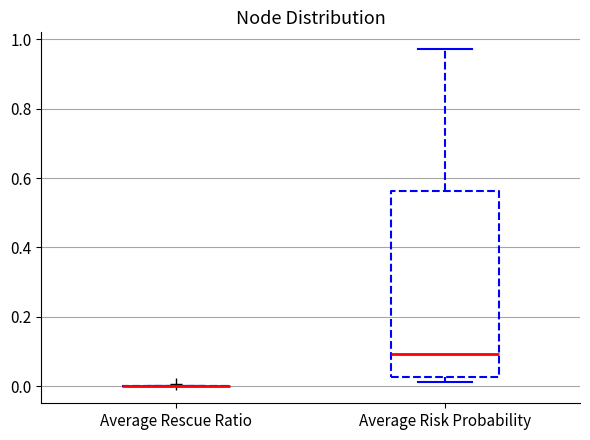

Reading left to right, transcribe this box plot: for each box, give where its median line is, the range the box spans, and where its two whiskers end, as read against the y-axis. The values are not printed on the chart, so give them approximately, as read against the axis.

Average Rescue Ratio: box collapsed to a line at 0.00, whiskers 0.00 to 0.00
Average Risk Probability: median 0.10, box 0.02 to 0.56, whiskers 0.02 (just below the box's lower edge) to 0.98